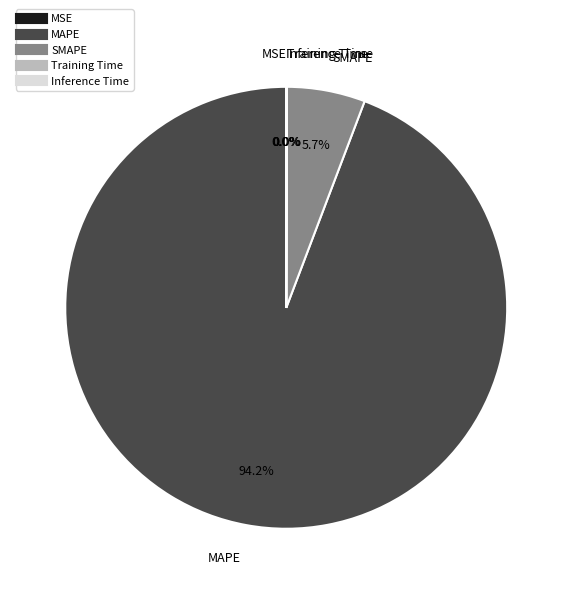

Which category has the biggest portion of the pie?

MAPE